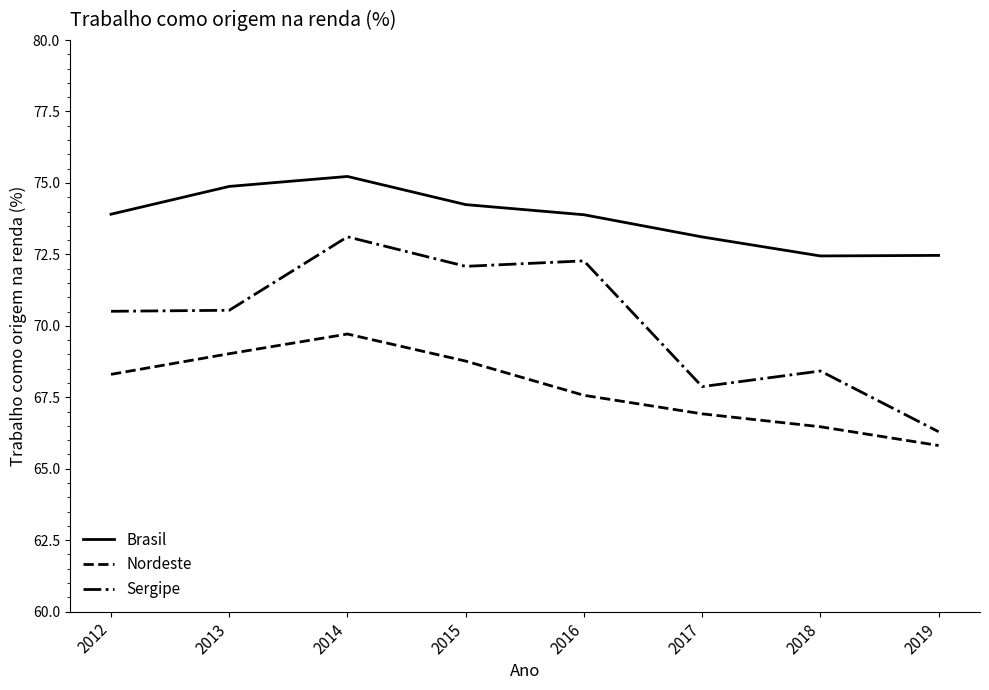

Which category has the highest value across all series?

2014